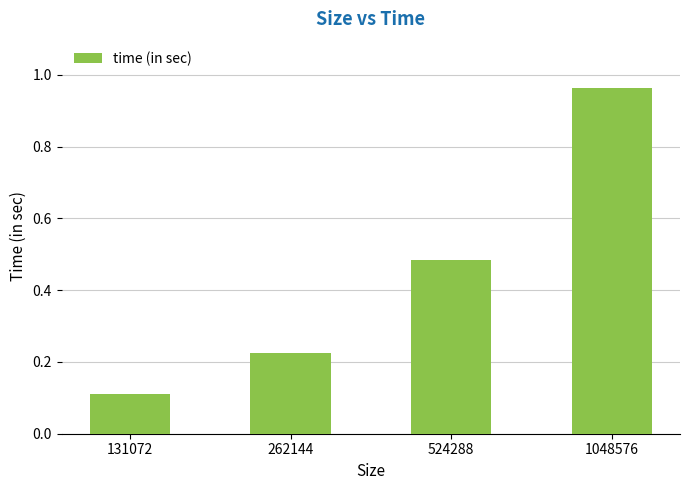

Rank the categories by value from lowest to highest.

131072, 262144, 524288, 1048576